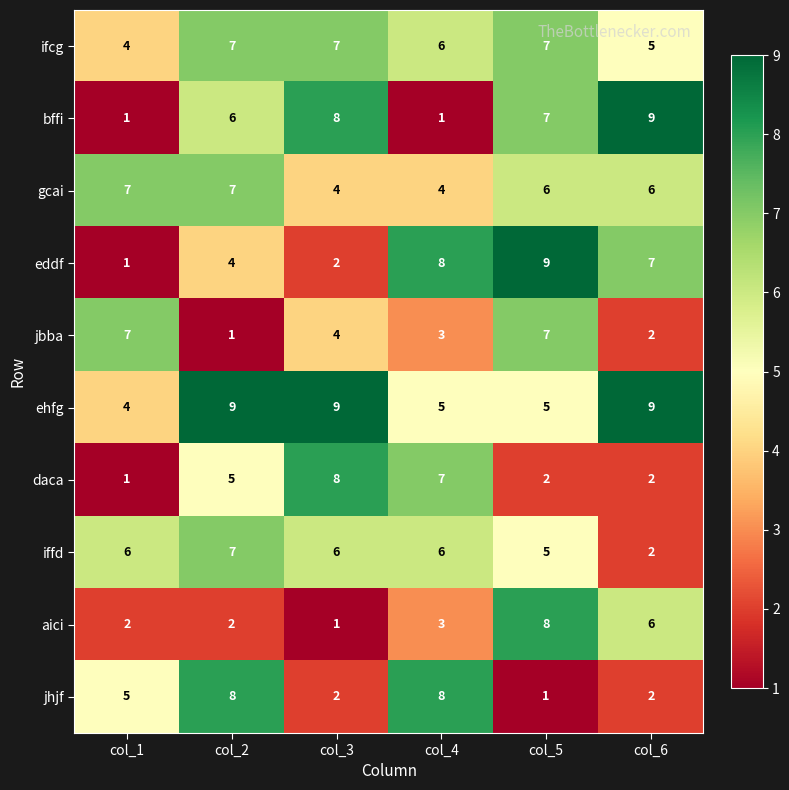

What is the difference between the highest and lowest values at col_5?

8